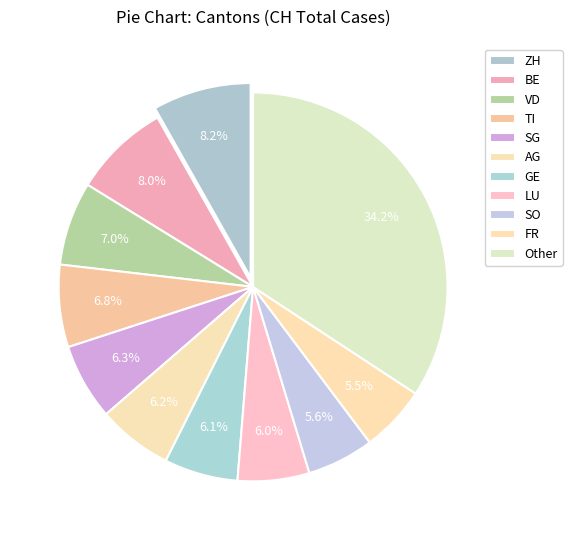

To the nearest percent, what is the difference between the largest and smallest slice percentages?

29%